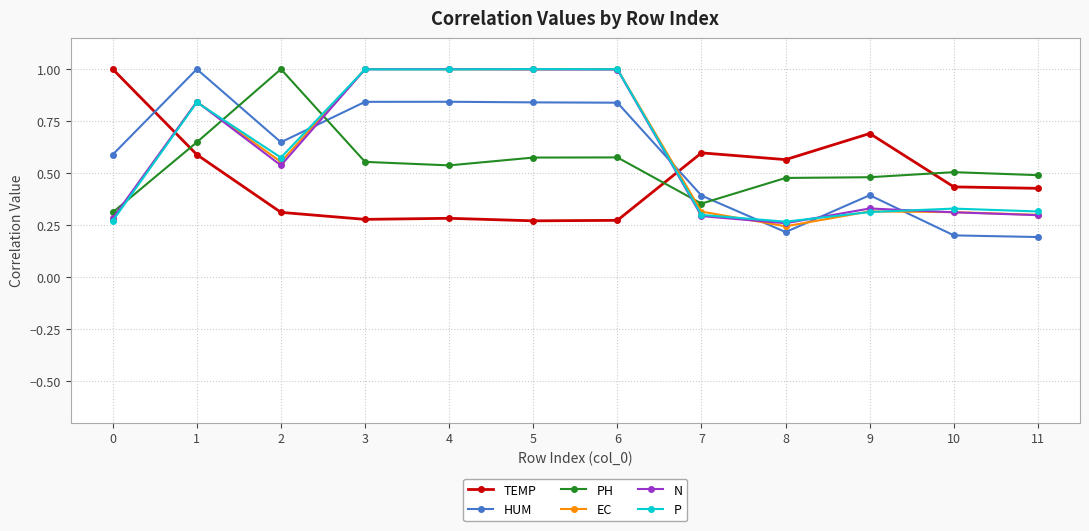

Where do PH and HUM first cross each other?

1 and 2